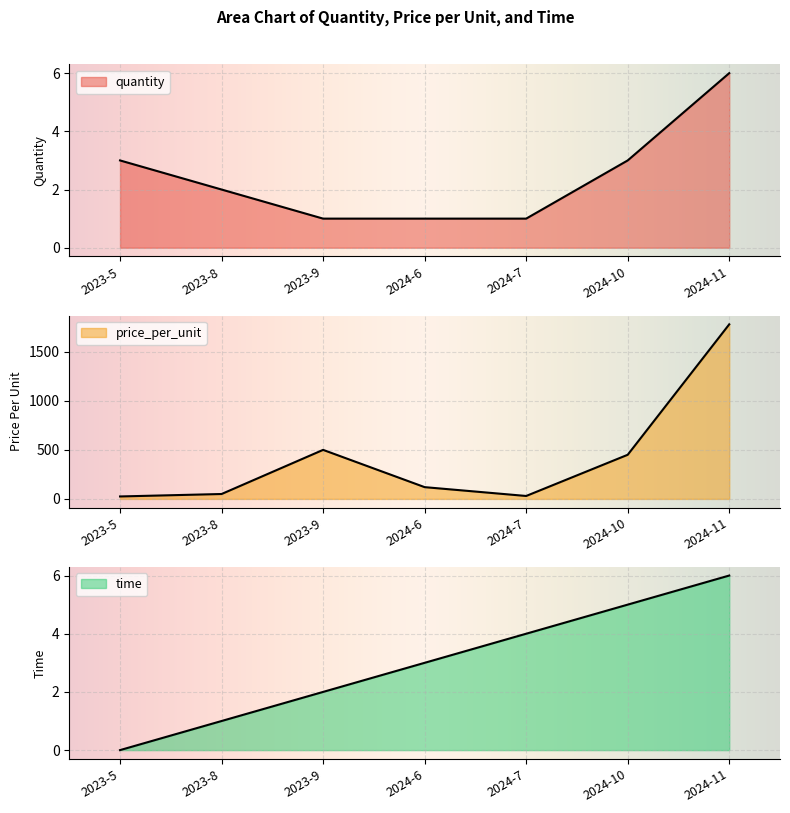

True or false: price_per_unit and time intersect in this chart.

False